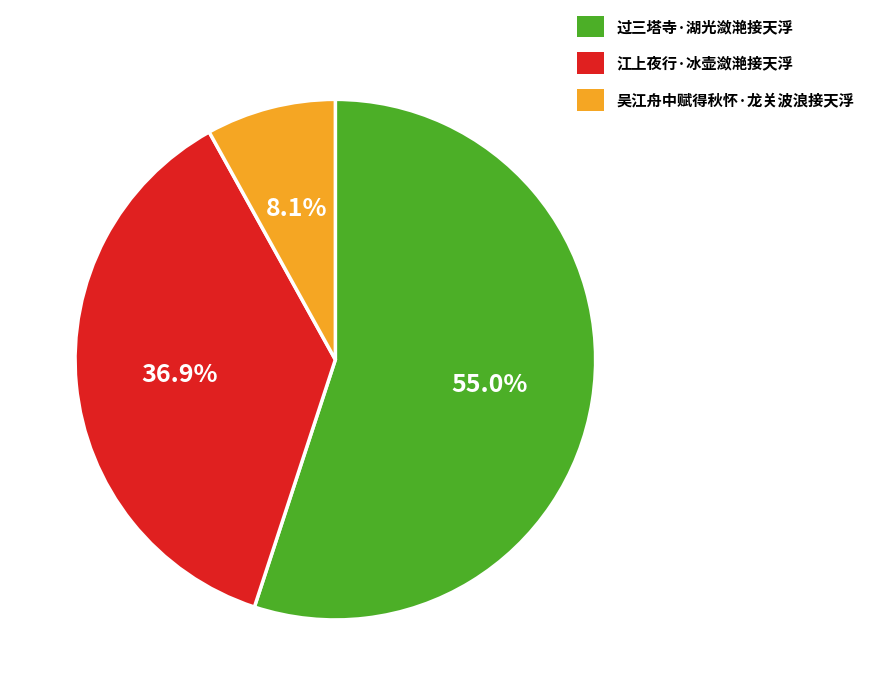

True or false: 吴江舟中赋得秋怀·龙关波浪接天浮 accounts for 21% of the total.

False